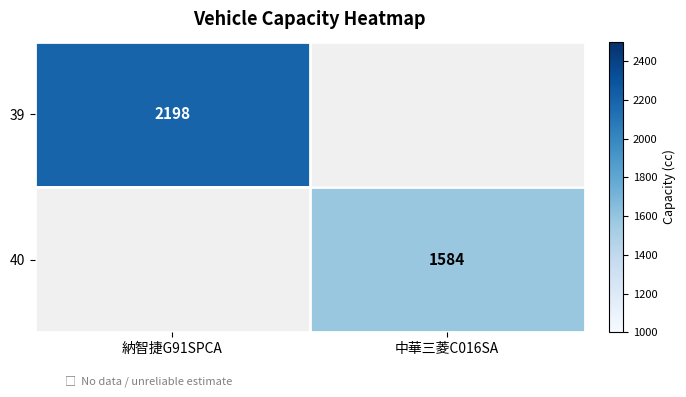

Is the value of 40 at 中華三菱C016SA greater than the value of 39 at 納智捷G91SPCA?

No